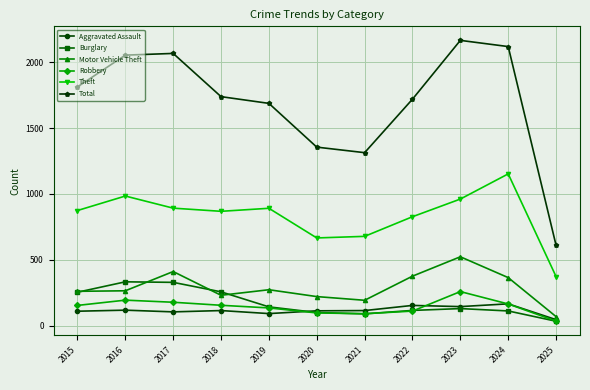

The value of Burglary at 2021 is 90. True or false?

True